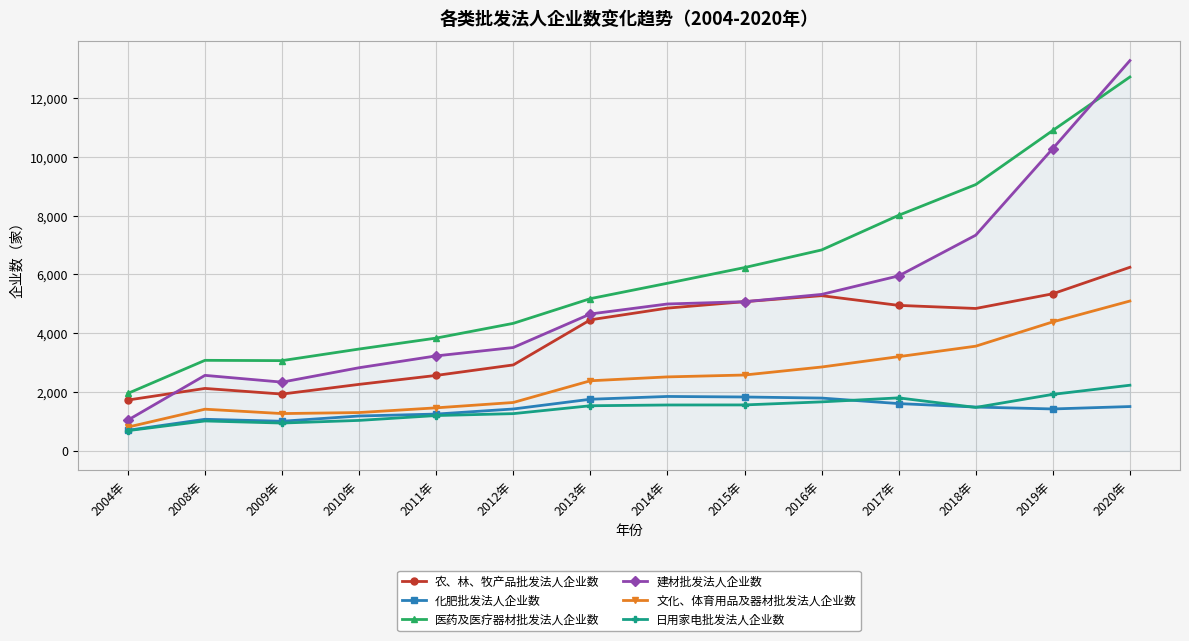

Does the chart have visible grid lines?

Yes